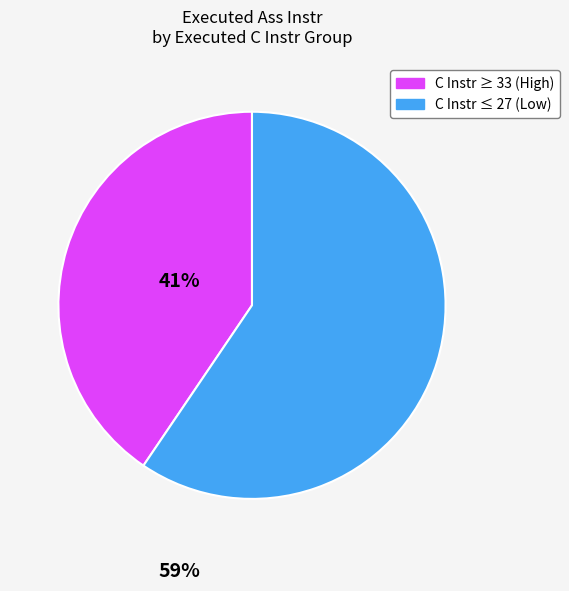

Is there a majority slice in this chart?

Yes